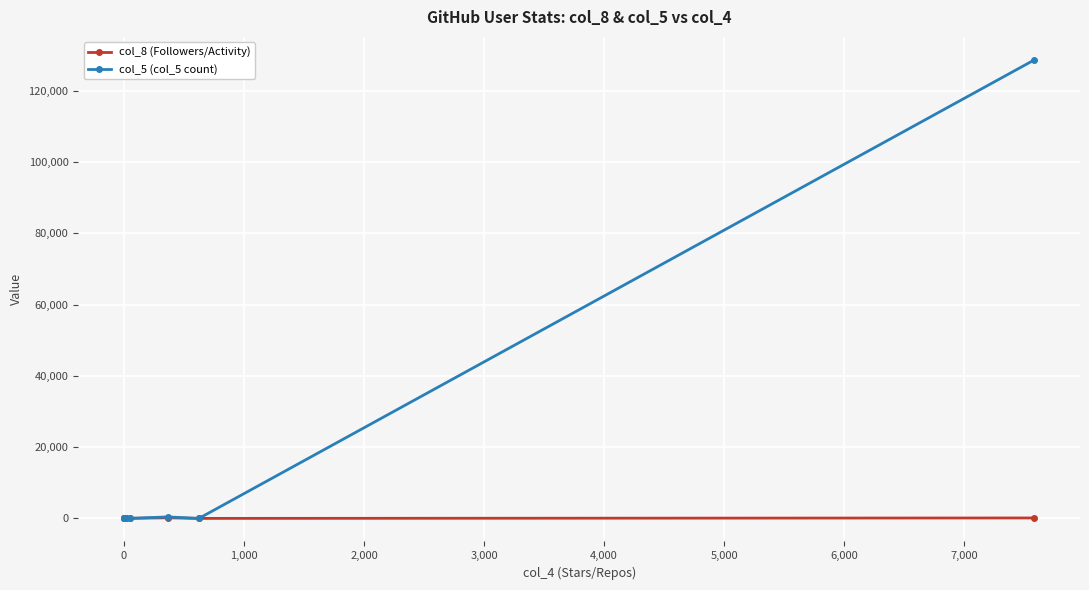

Which series has the widest spread of values?

col_5 (col_5 count)